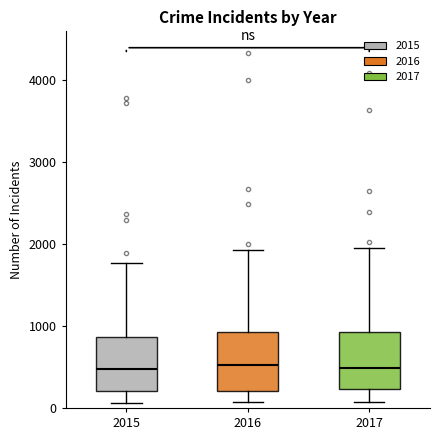

Reading left to right, read every box against the y-axis: the position of its median line, the range the box covers, and the ends of its whiskers. The values are not printed on the chart, so give them approximately, as read against the axis.

2015: median 500, box 200 to 900, whiskers 100 to 1800
2016: median 500, box 200 to 900, whiskers 100 to 1900
2017: median 500, box 200 to 900, whiskers 100 to 1900